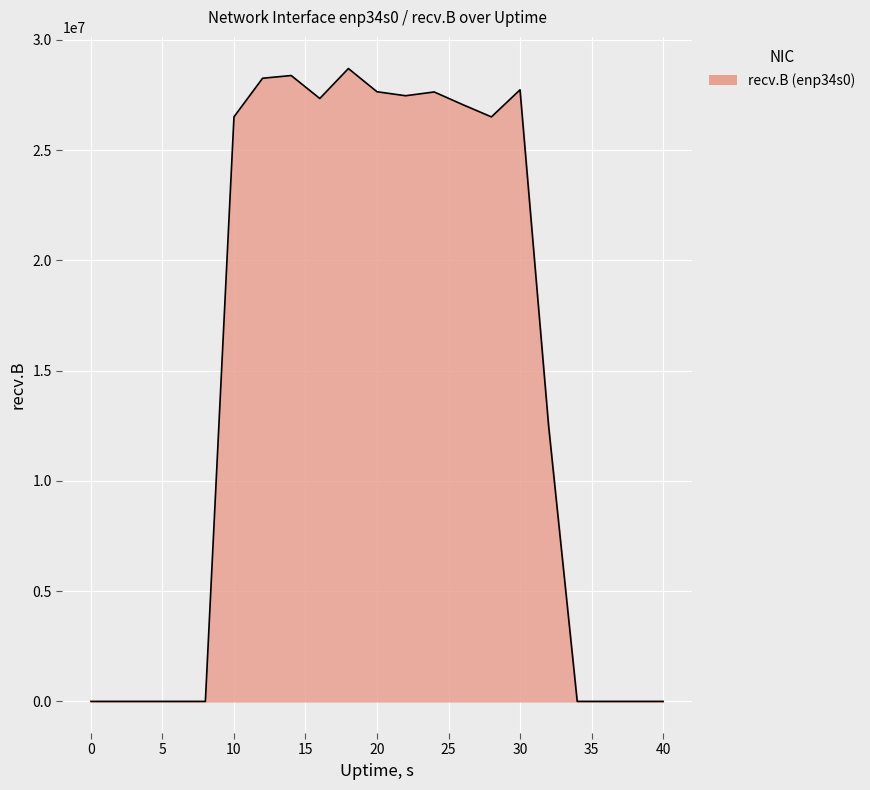

What is the greatest value displayed?

28697930